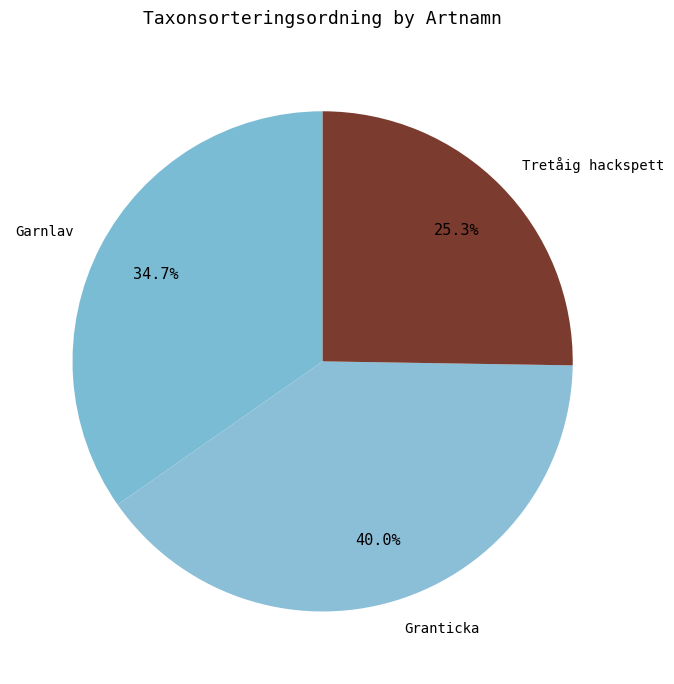

To the nearest percent, what is the combined percentage of Granticka and Garnlav?

75%